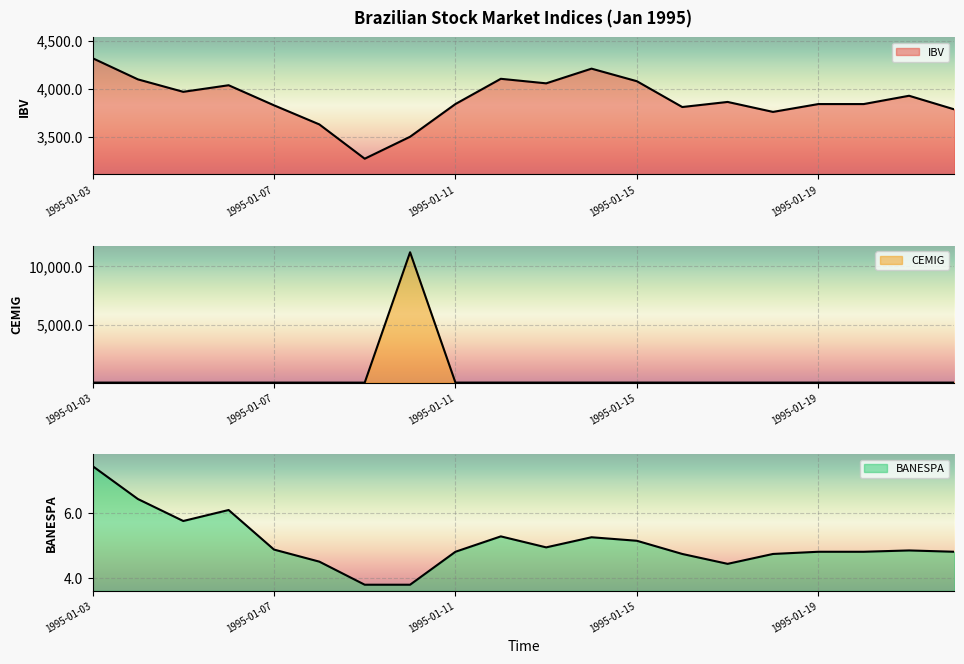

How many lines are shown in the chart?

3